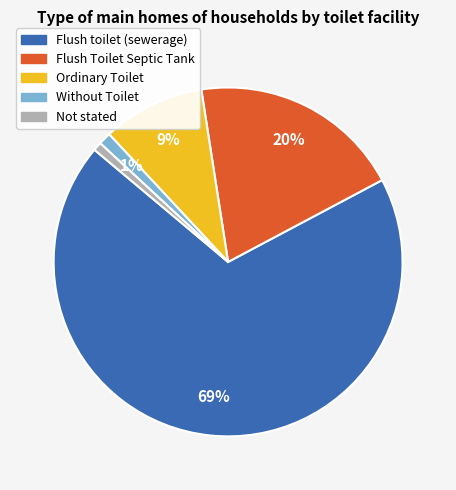

Count the number of slices in the pie.

5